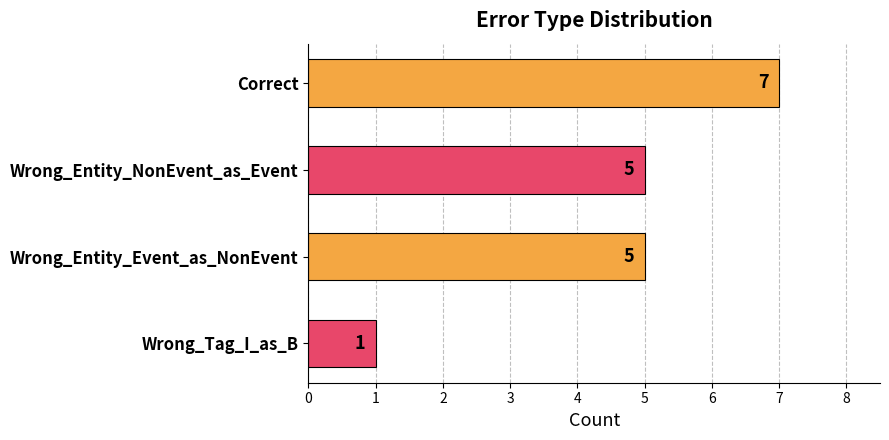

Reading top to bottom, list all the values displayed in this chart.

7	5	5	1